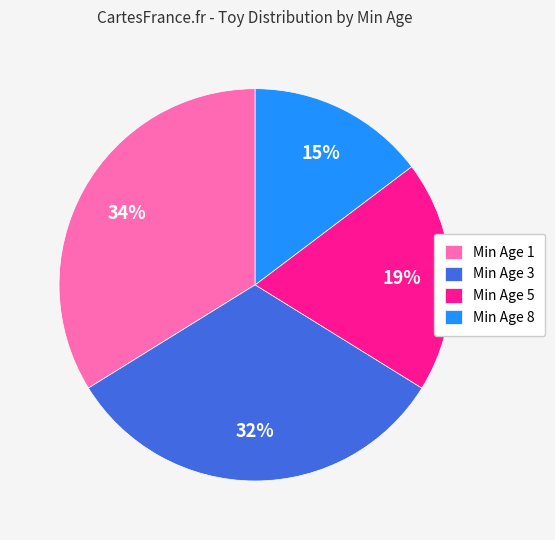

Which has a higher value, Min Age 3 or Min Age 1?

Min Age 1